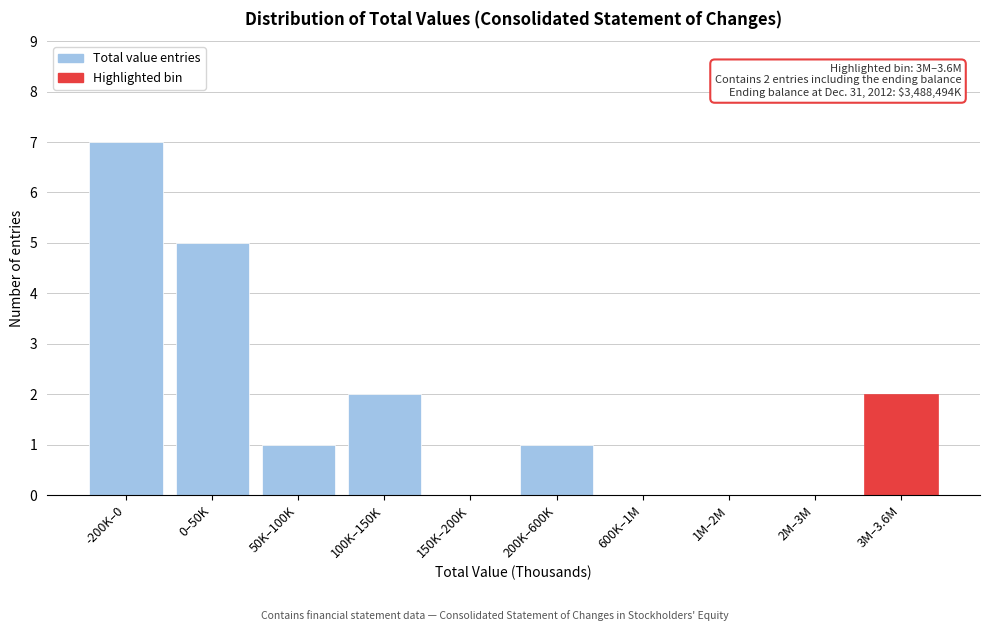

Reading left to right, transcribe all the data shown in this chart.

-200K–0=7	0–50K=5	50K–100K=1	100K–150K=2	150K–200K=0	200K–600K=1	600K–1M=0	1M–2M=0	2M–3M=0	3M–3.6M=2